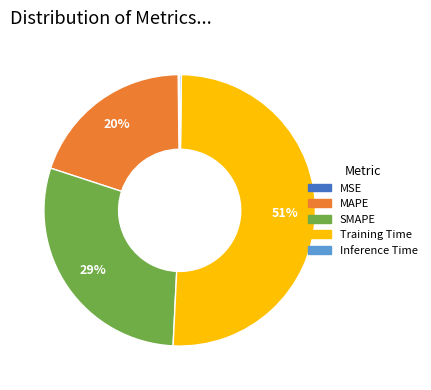

To the nearest percent, what is the average slice percentage?

20%